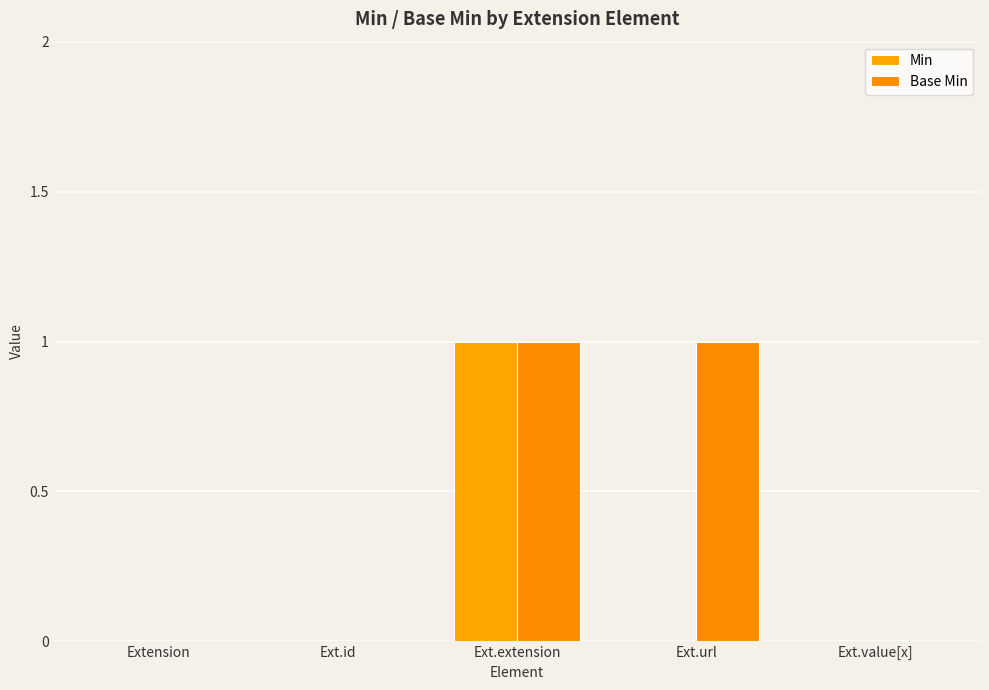

Which series has the largest range (max minus min)?

Min